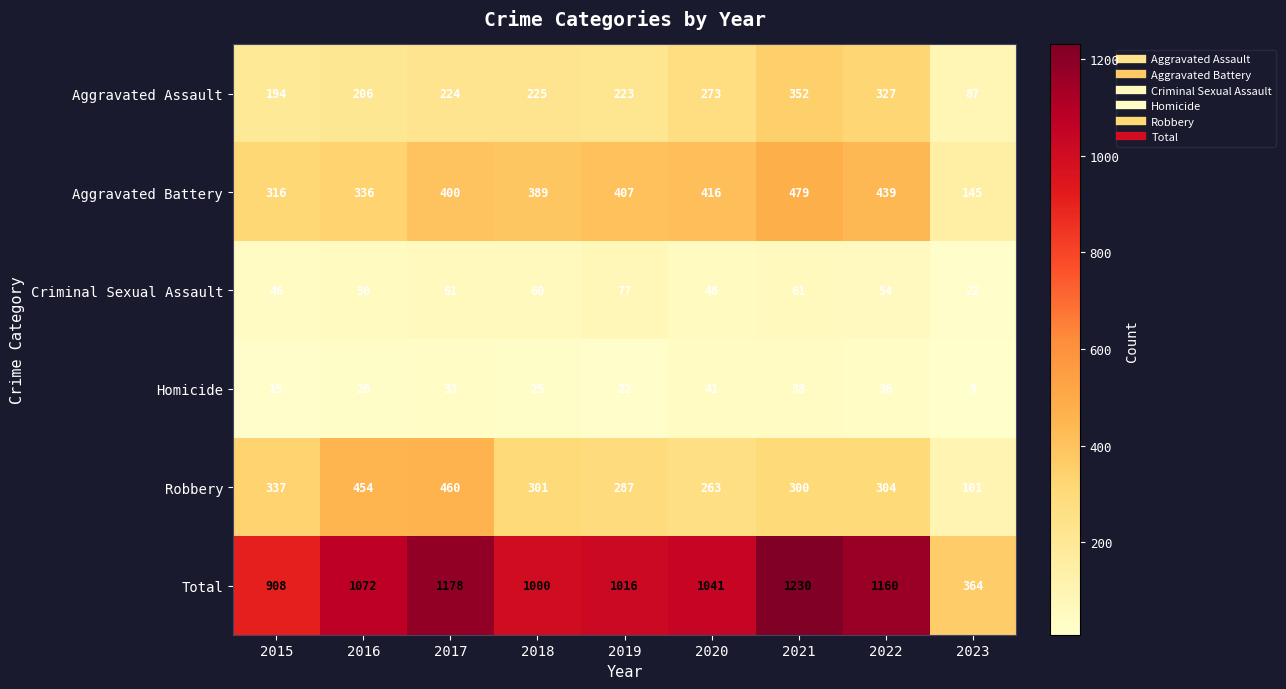

At which category is the sum across all series the highest?

2021